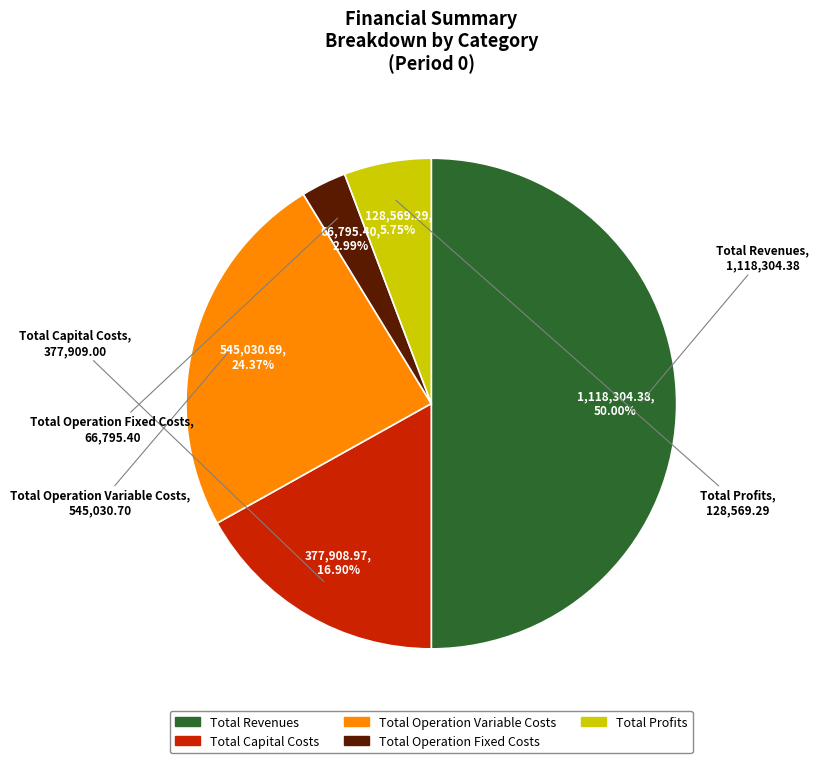

Between Total Operation Variable Costs and Total Operation Fixed Costs, which is larger?

Total Operation Variable Costs